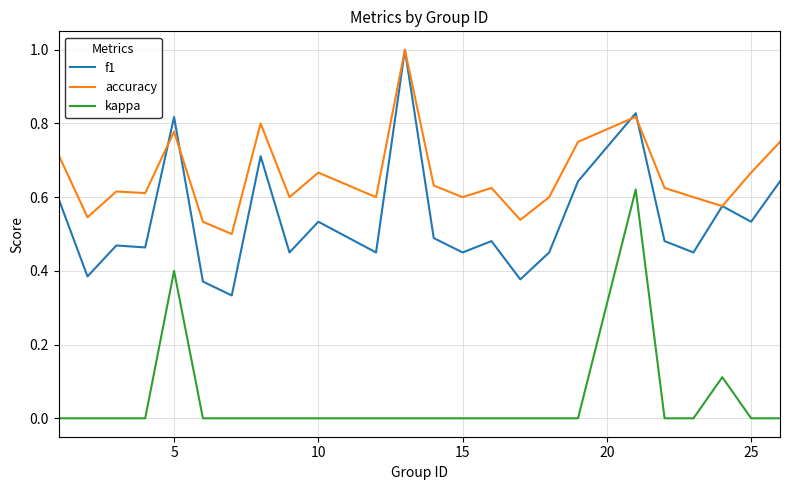

What is the maximum value shown in the chart?

1.0